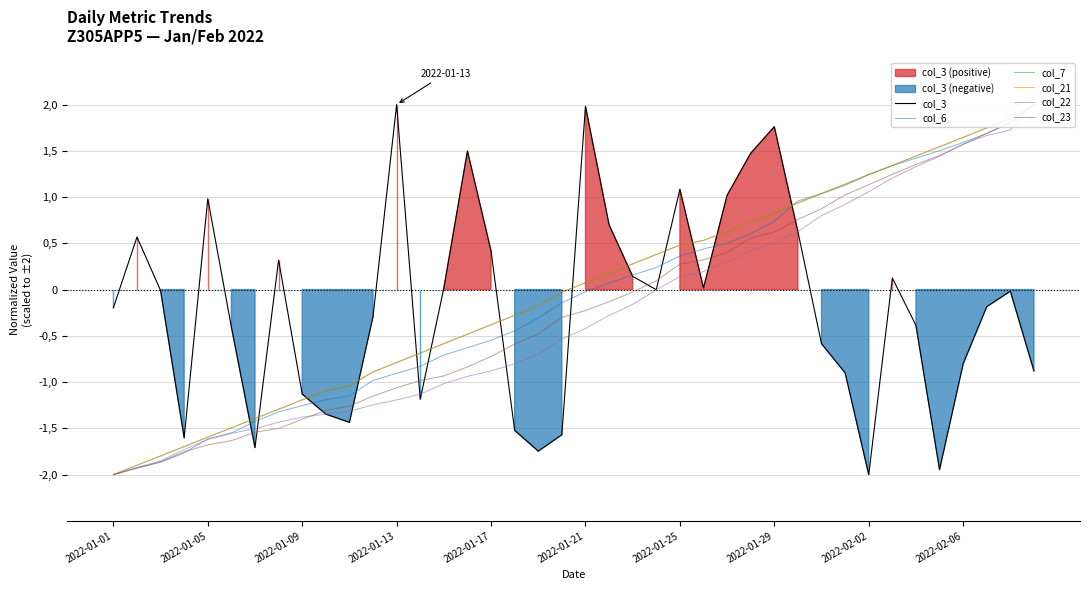

The col_6 series shows 0.5 at 31. True or false?

False